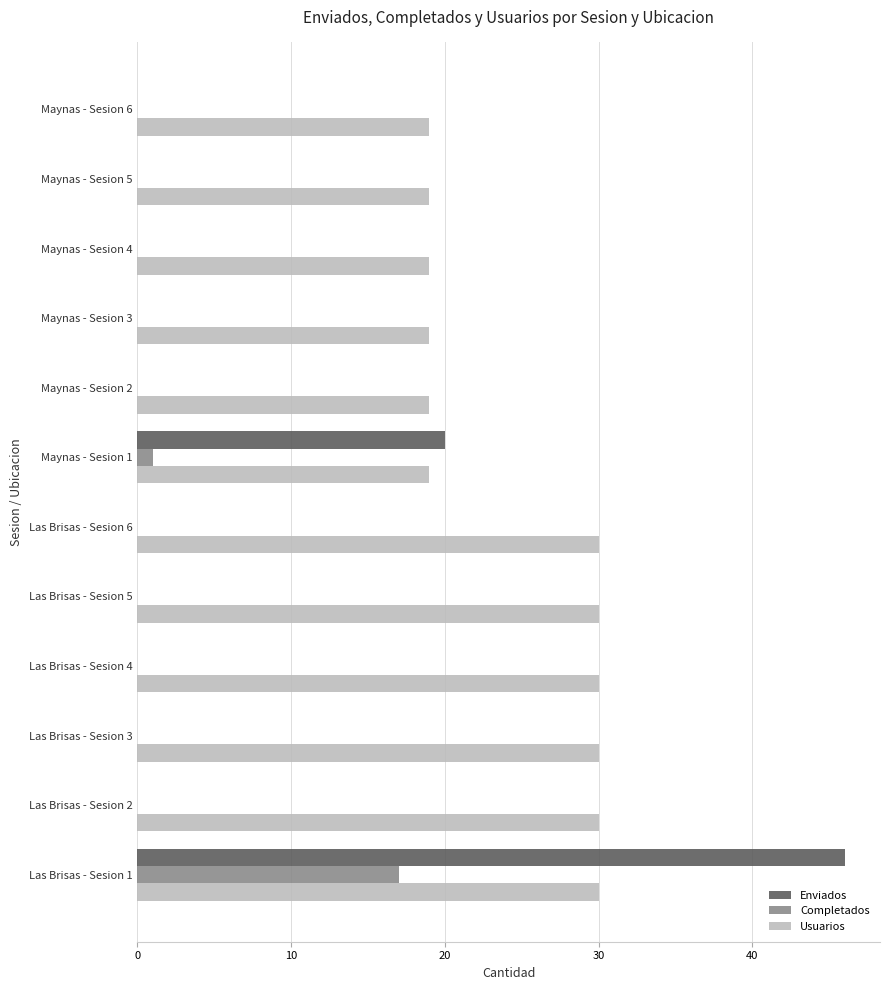

What is the sum of all Enviados values?

66